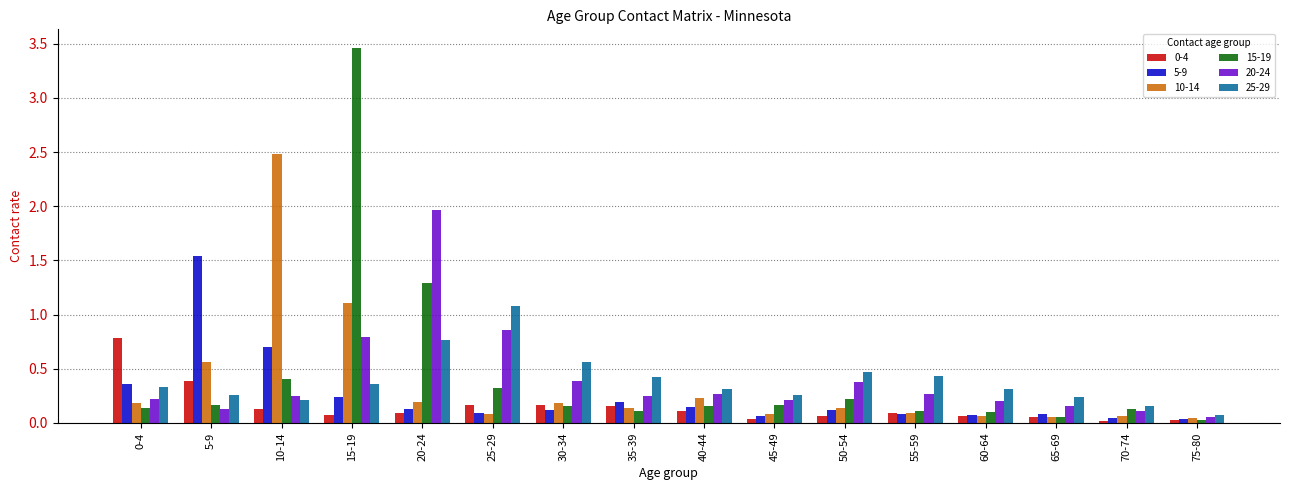

At how many categories does at least one series exceed 2?

2